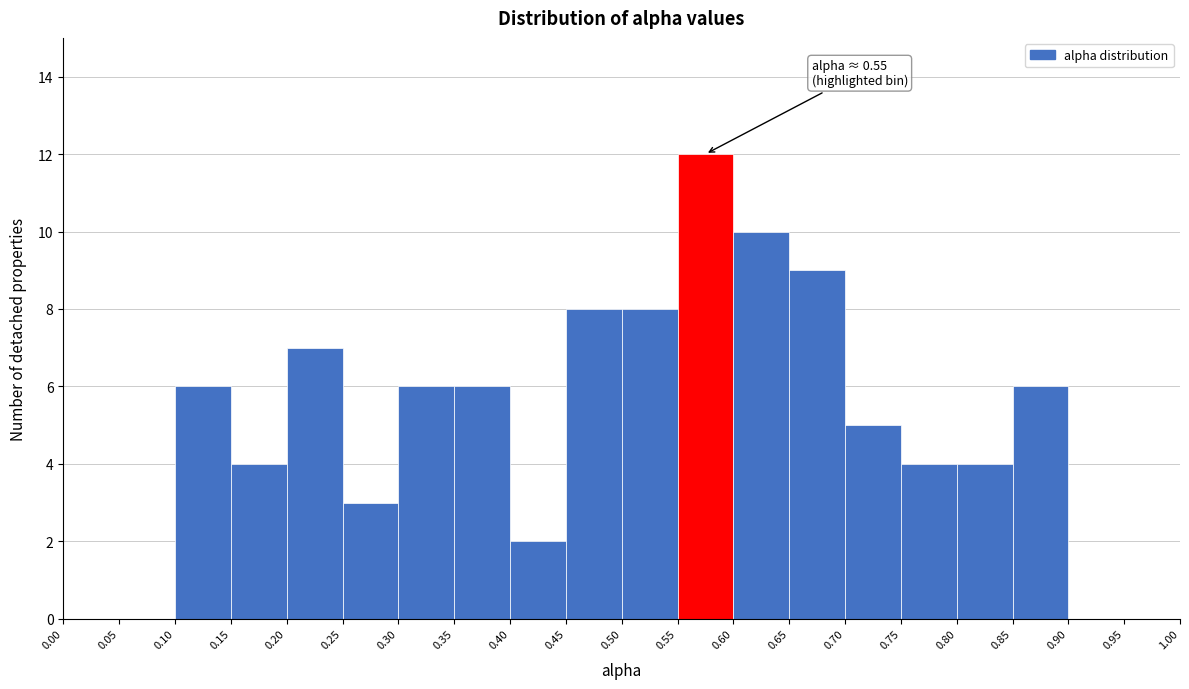

Over which range of the x-axis is the bar tallest?

0.55 to 0.60